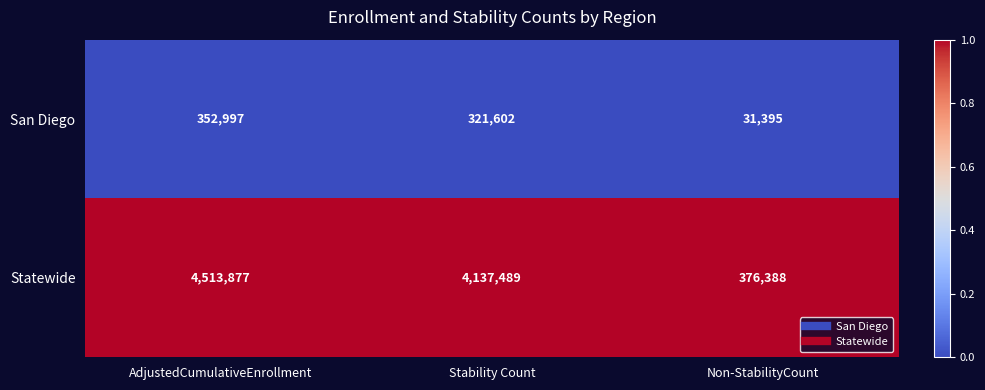

Which category has the lowest value across all series?

Non-StabilityCount